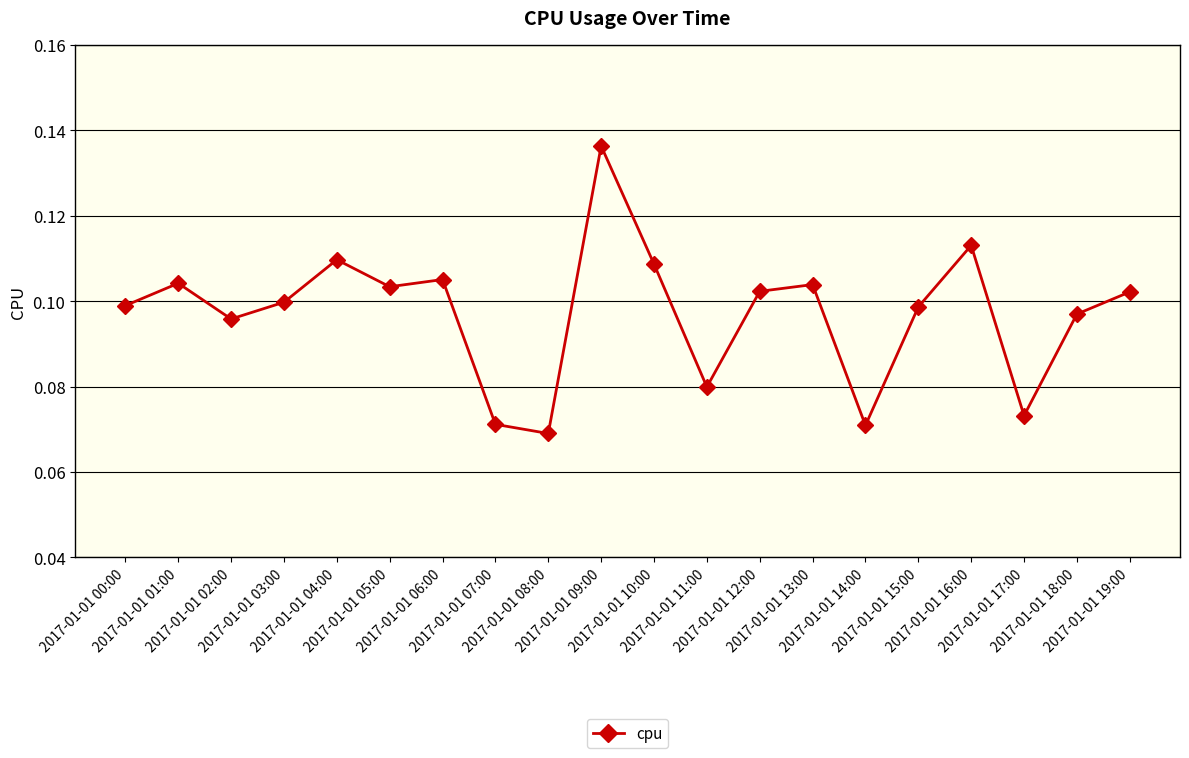

What is the sum of all values?

1.9